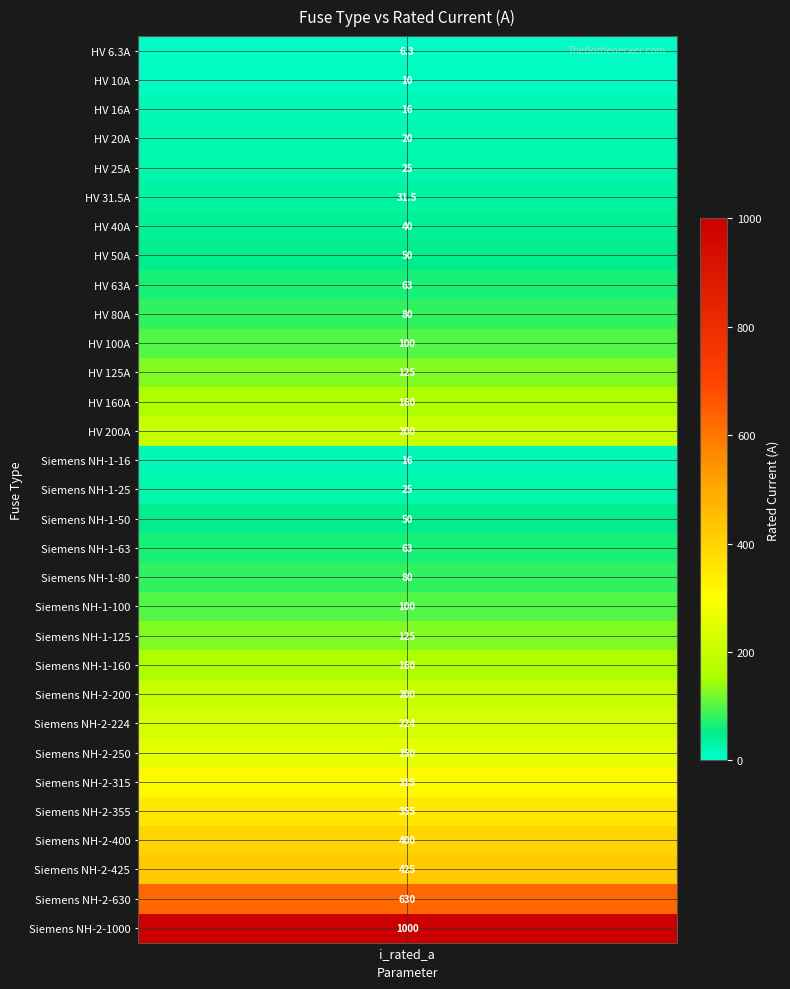

Is it true that the value at 14 is 16.0?

True